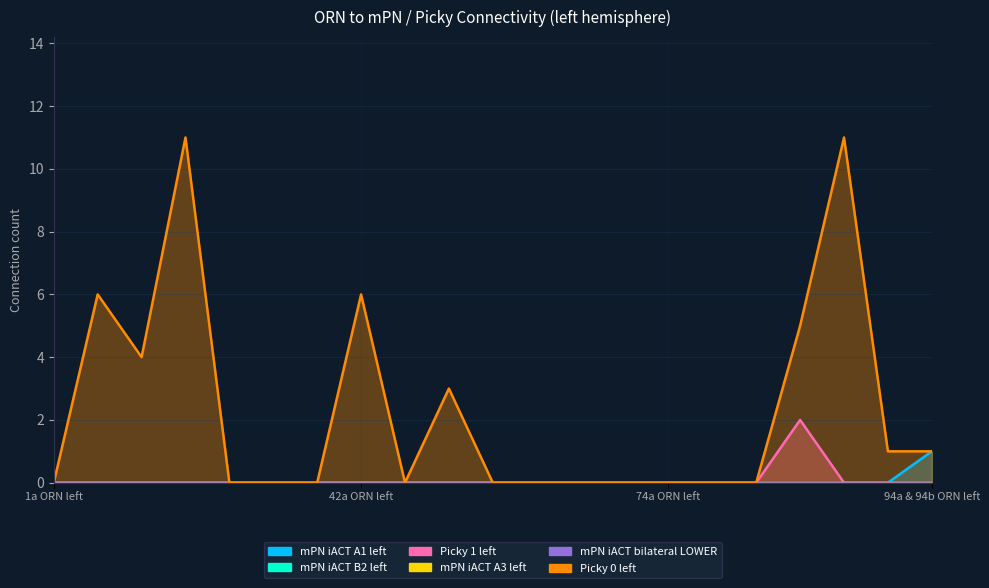

The value of Picky 1 left at 74a ORN left is -1. True or false?

False